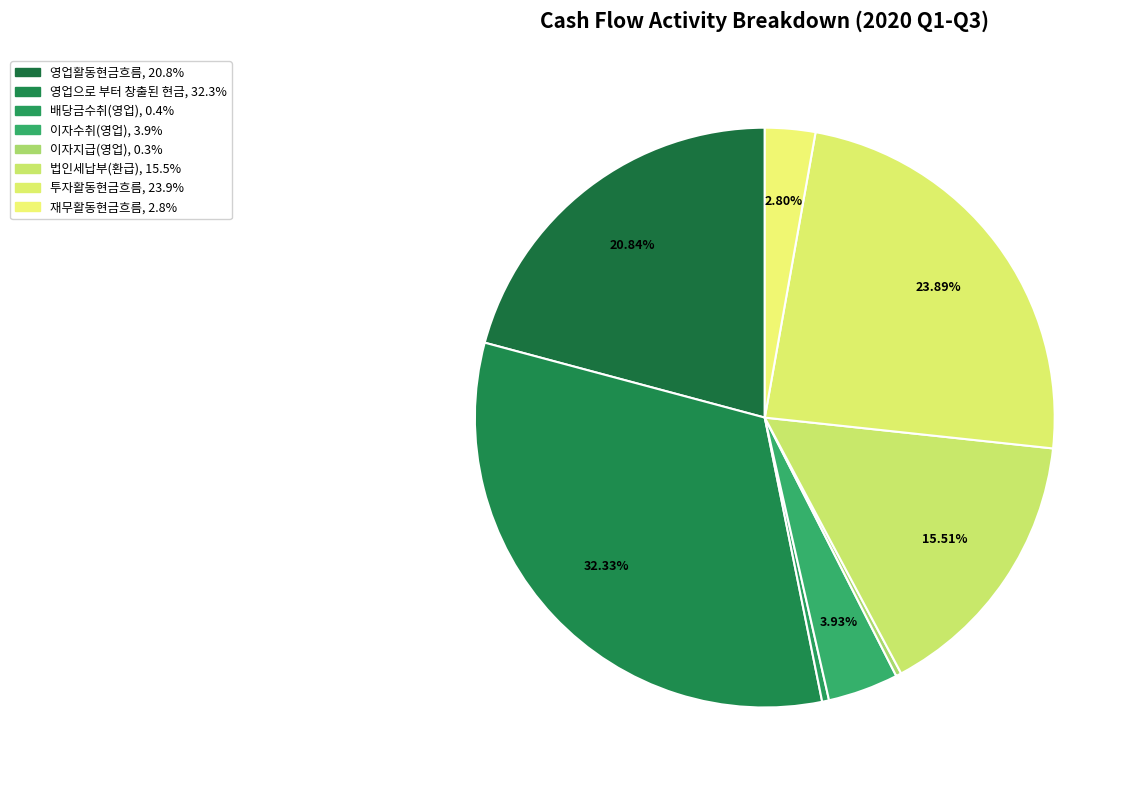

How many slices are in this pie chart?

8